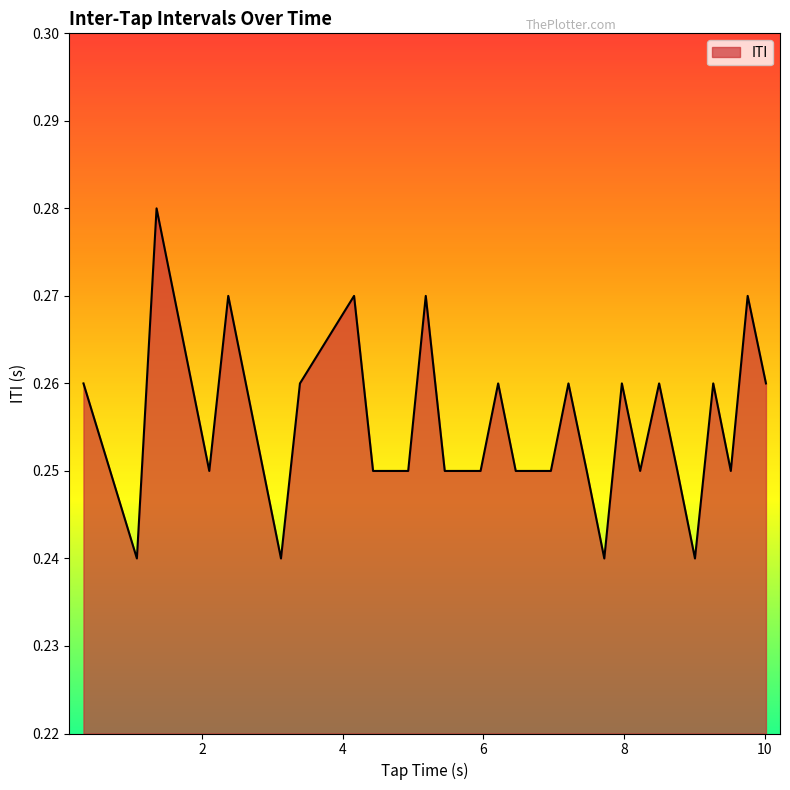

List the labels in order of value, smallest first.

1.07, 3.12, 7.72, 9.01, 2.1, 4.43, 4.93, 5.45, 5.7, 5.96, 6.46, 6.71, 6.96, 7.47, 8.23, 8.76, 9.52, 0.31, 3.39, 6.21, 7.21, 7.97, 8.5, 9.27, 10.02, 2.37, 4.16, 5.18, 9.76, 1.35